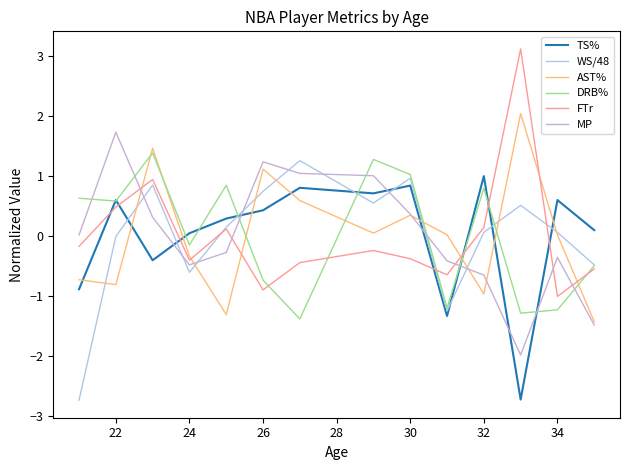

Does the chart display data point markers on the line(s)?

No